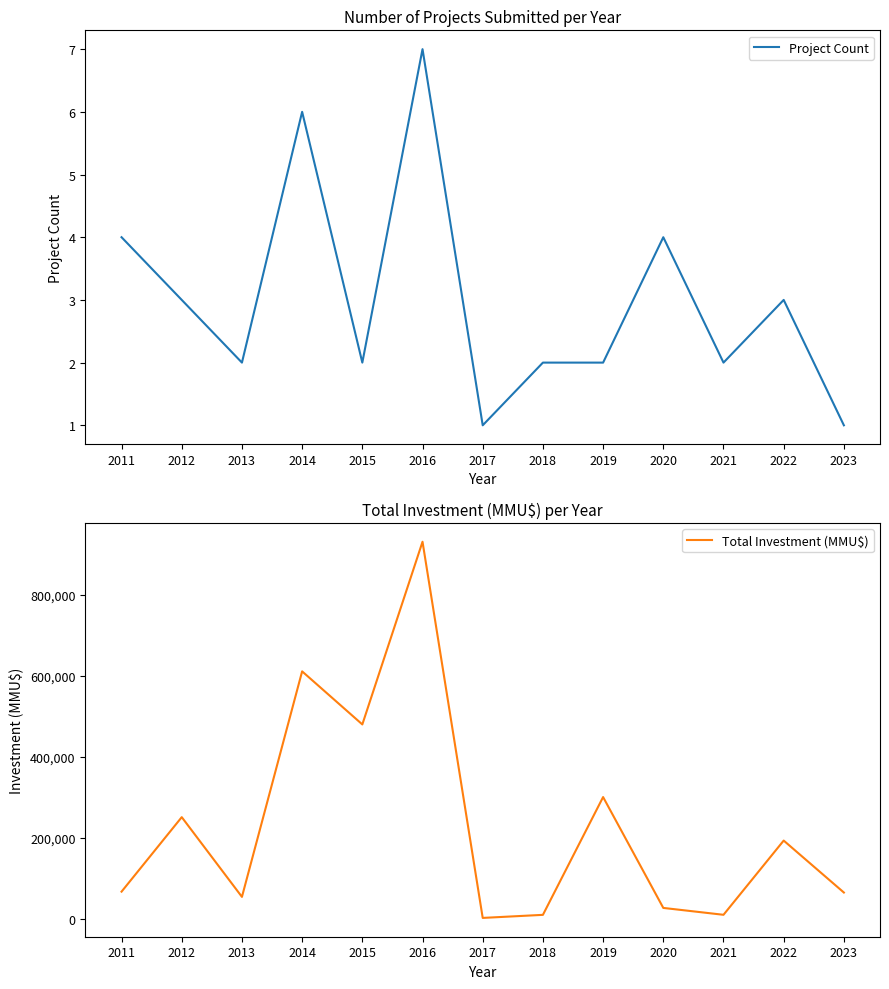

What is the difference between the maximum and minimum values in the Total Investment (MMU$) series?

928665